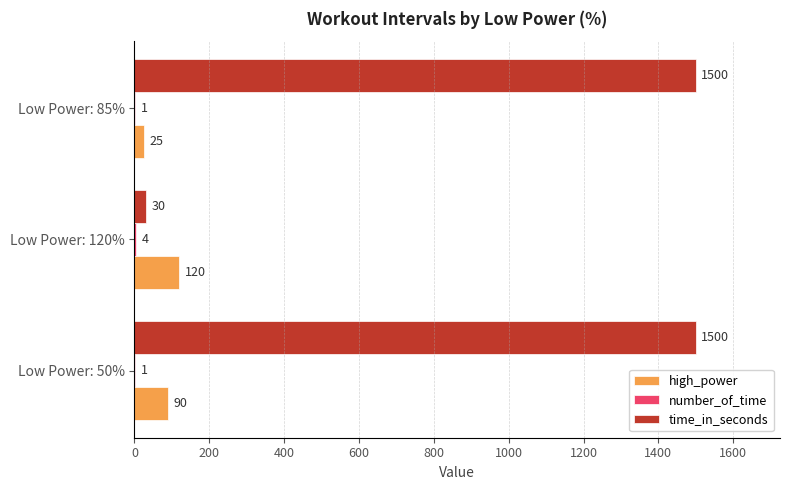

What is the sum of all high_power values?

235